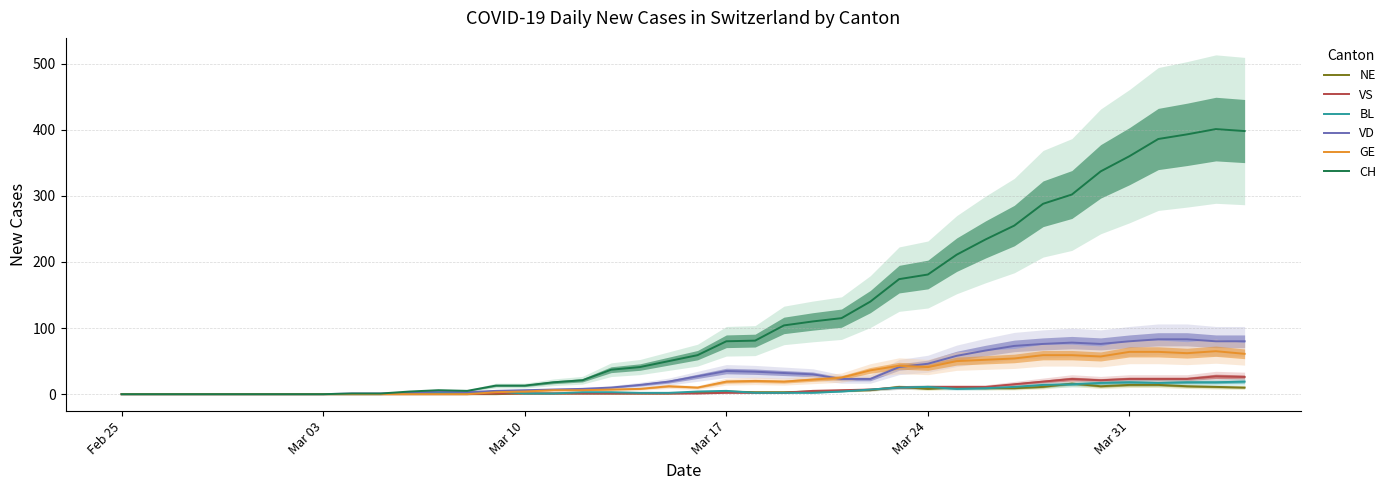

Reading left to right, extract all data points from this chart.

NE: 0	0	0	0	0	0	0	0	0	0	0	0	0	0	1	1	1	1	1	1	2	4	3	3	4	5	6	11	8	10	9	9	11	16	12	14	14	12	11	10
VS: 0	0	0	0	0	0	0	0	0	0	0	0	0	1	1	1	1	1	1	1	1	2	2	2	5	6	7	10	11	11	11	15	19	23	21	23	23	23	27	26
BL: 0	0	0	0	0	0	0	0	0	0	2	2	2	4	1	1	3	3	2	2	4	5	2	2	2	4	7	10	11	8	9	11	14	15	17	18	17	18	18	19
VD: 0	0	0	0	0	0	0	0	1	1	2	4	3	5	6	7	8	10	14	19	27	35	34	32	30	23	23	41	46	58	66	73	76	78	76	80	83	83	80	80
GE: 0	0	0	0	0	0	0	0	0	0	0	0	0	3	4	6	6	7	8	12	10	19	20	19	22	25	36	43	41	50	52	54	59	59	57	64	64	62	65	61
CH: 0	0	0	0	0	0	0	0	1	1	4	6	5	13	13	18	21	37	41	50	59	80	81	104	110	115	140	174	181	211	234	255	288	302	337	360	386	393	401	398